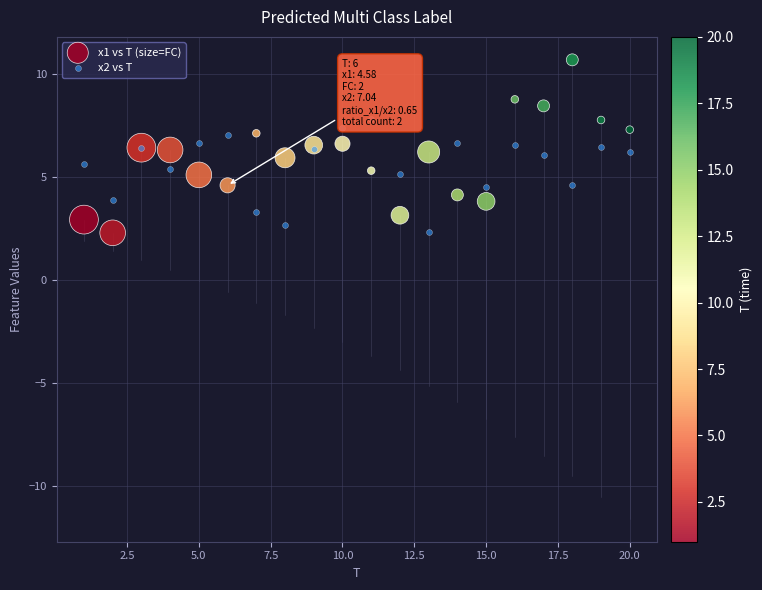

Which series contains the highest Y value?

x1 vs T (size=FC)